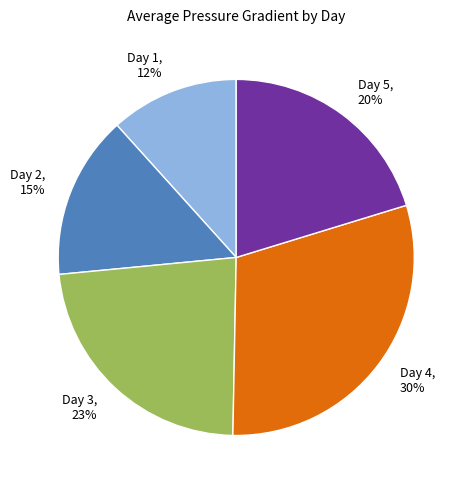

Combined, do Day 5 and Day 2 account for over 50%?

No